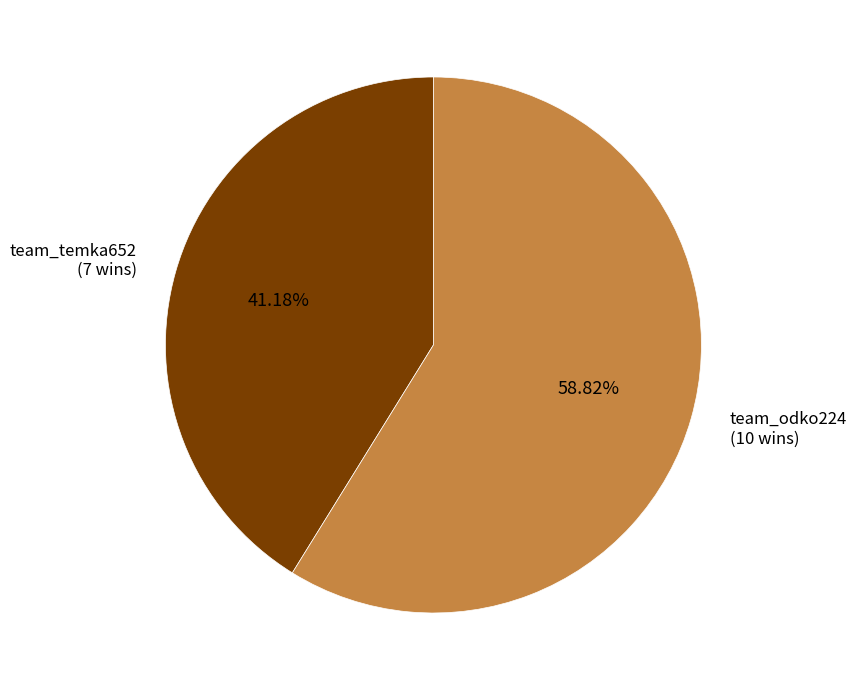

Which category has the smallest portion of the pie?

team_temka652